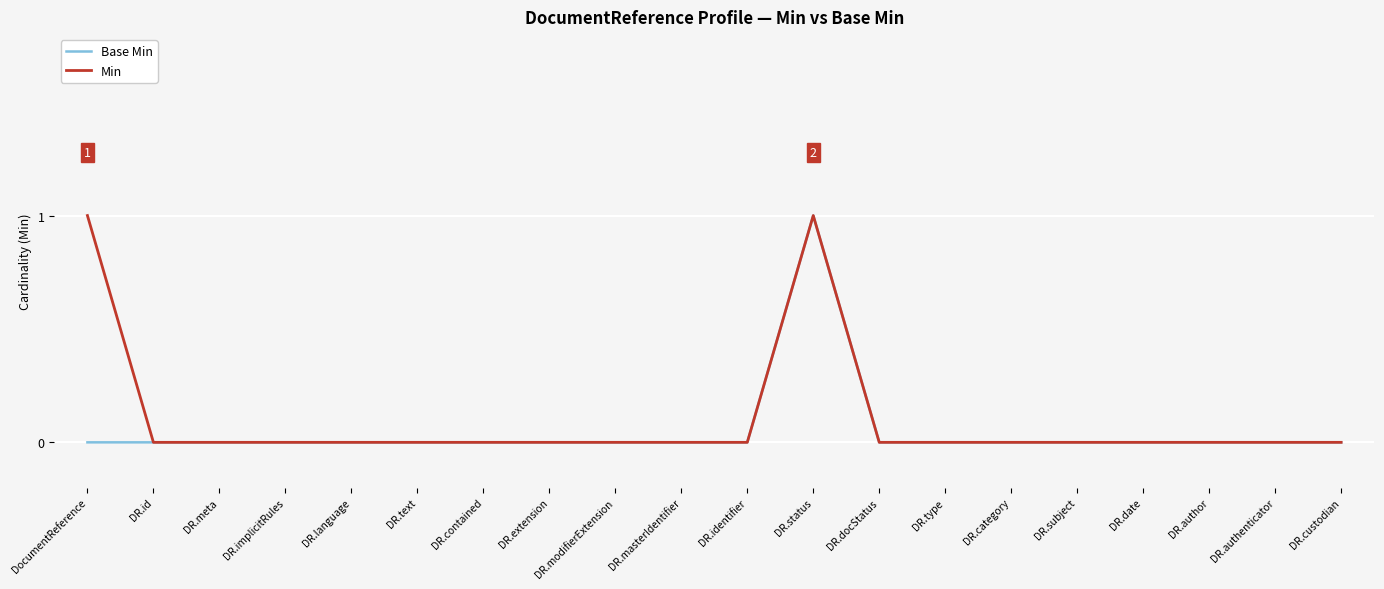

The value of Base Min at DocumentReference is 0. True or false?

True